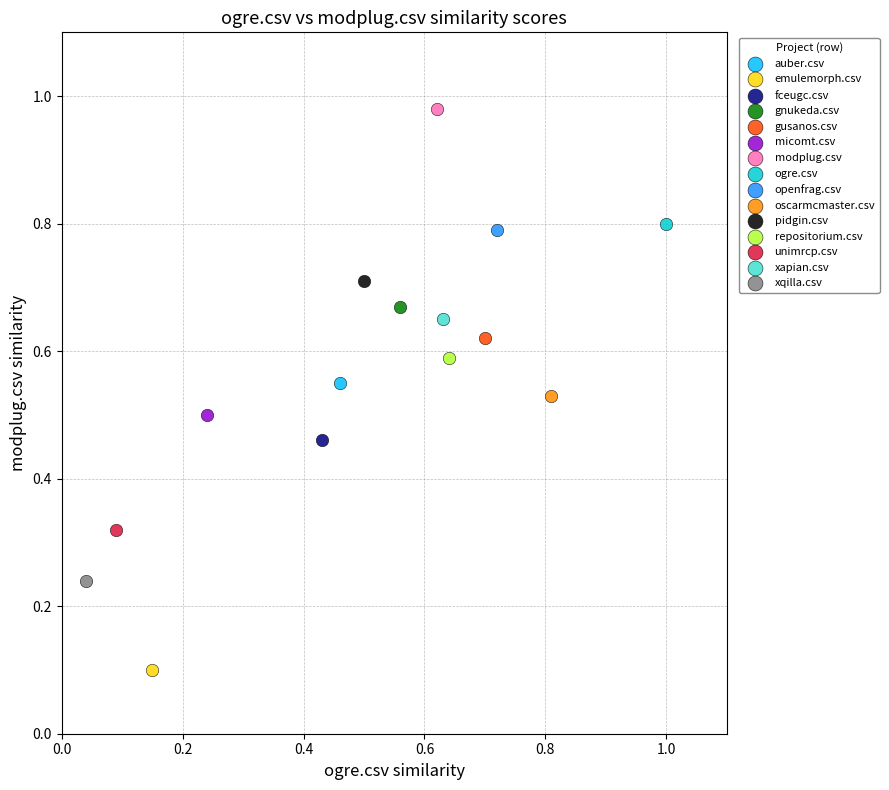

Which series reaches the maximum Y coordinate?

modplug.csv